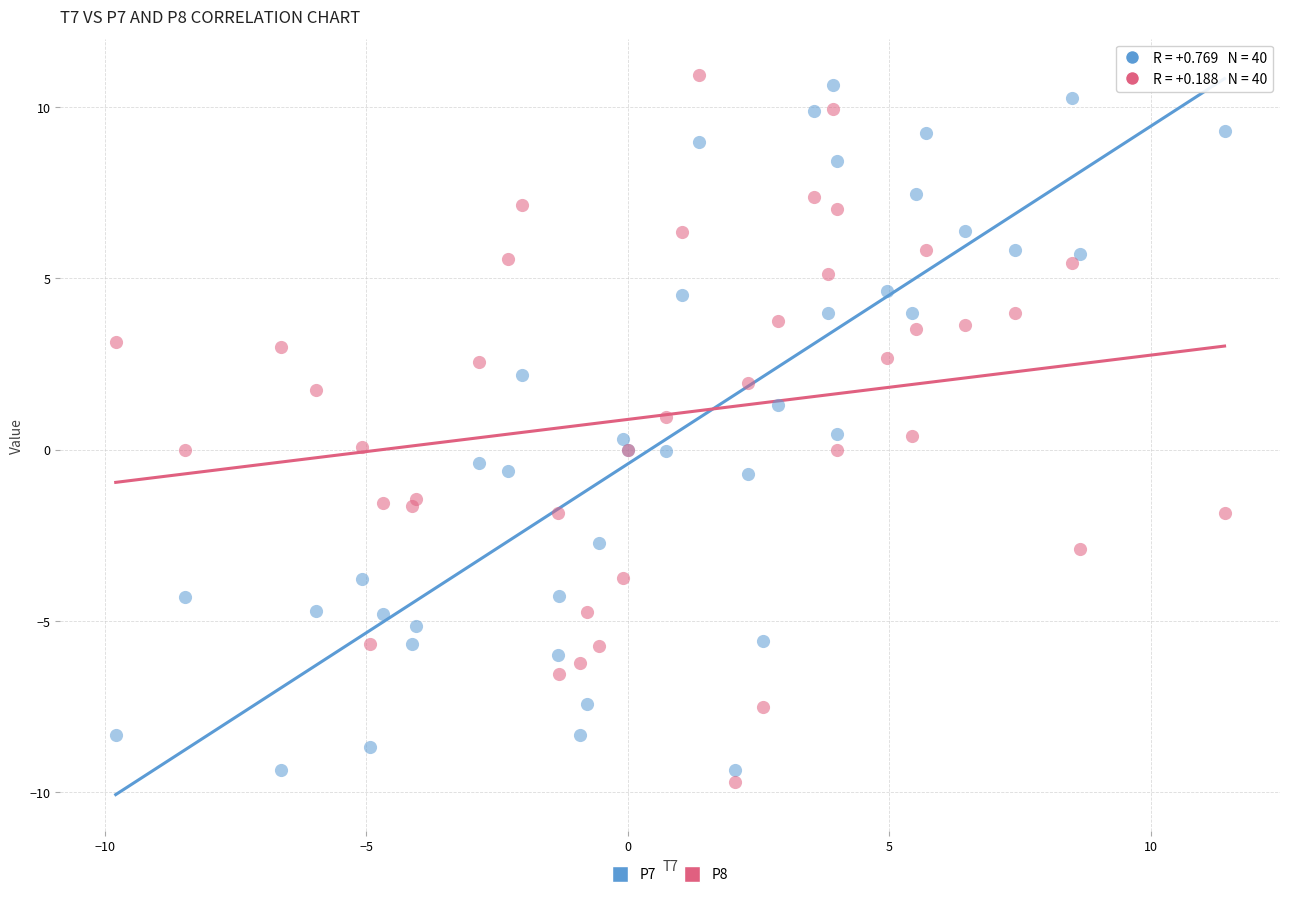

What is the X range (max minus min) for the scatter plot?

21.2